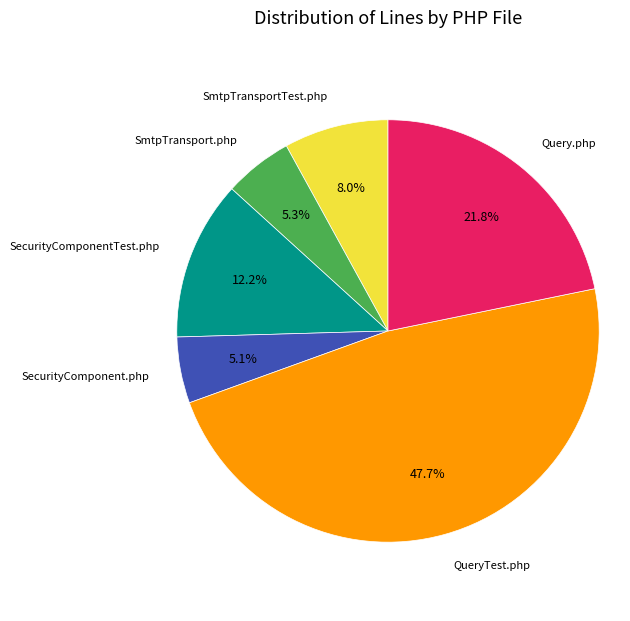

Does SecurityComponentTest.php represent more than half of the total?

No